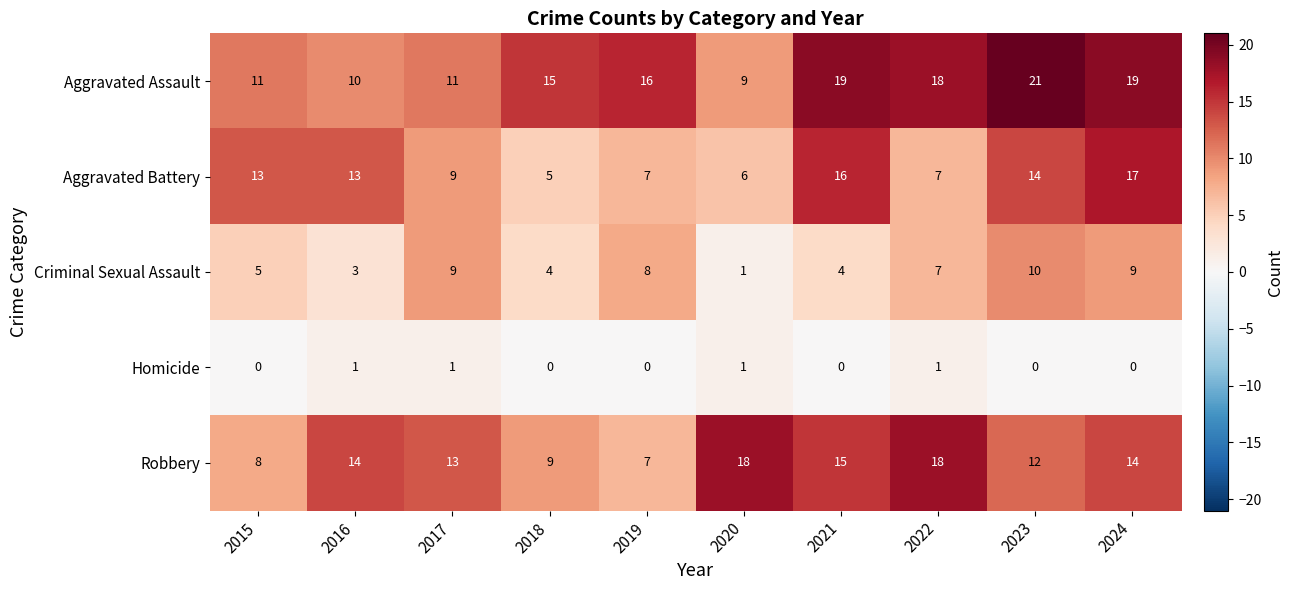

Between 2018 and 2024, which series saw the biggest shift?

Aggravated Battery